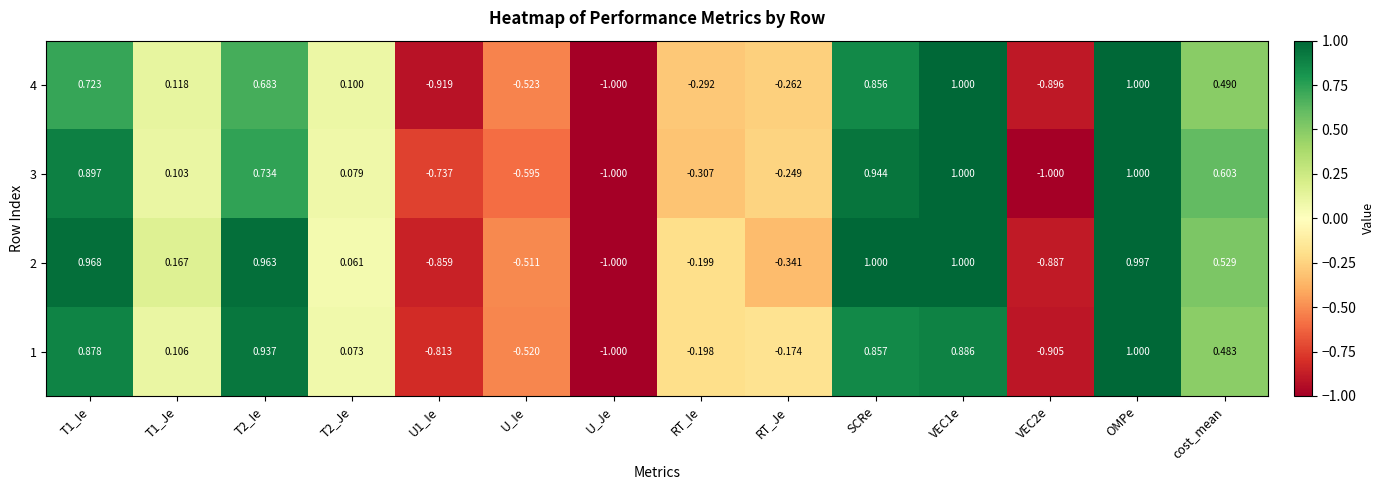

Is the value of 2 at OMPe greater than the value of 3 at T2_Je?

Yes